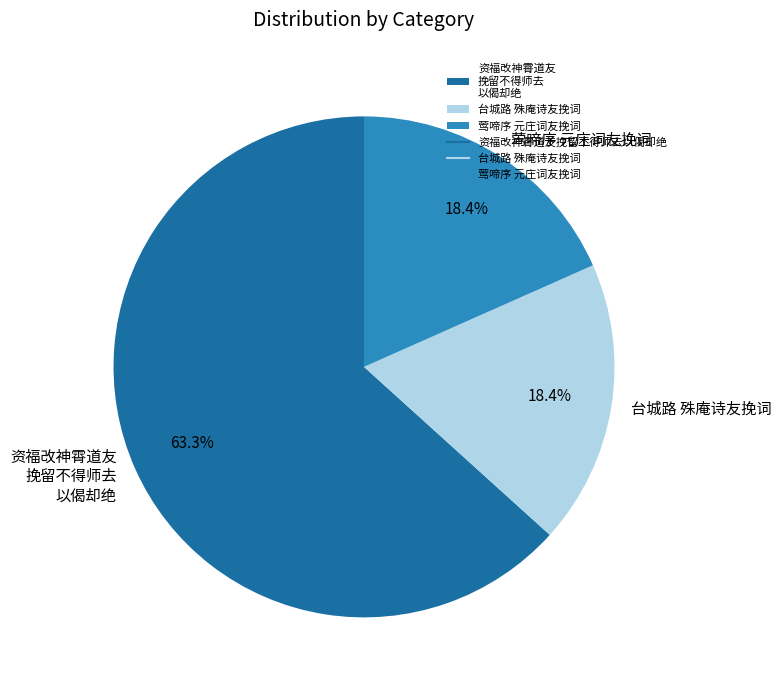

What is the largest slice in the pie chart?

资福改神霄道友 挽留不得师去 以偈却绝